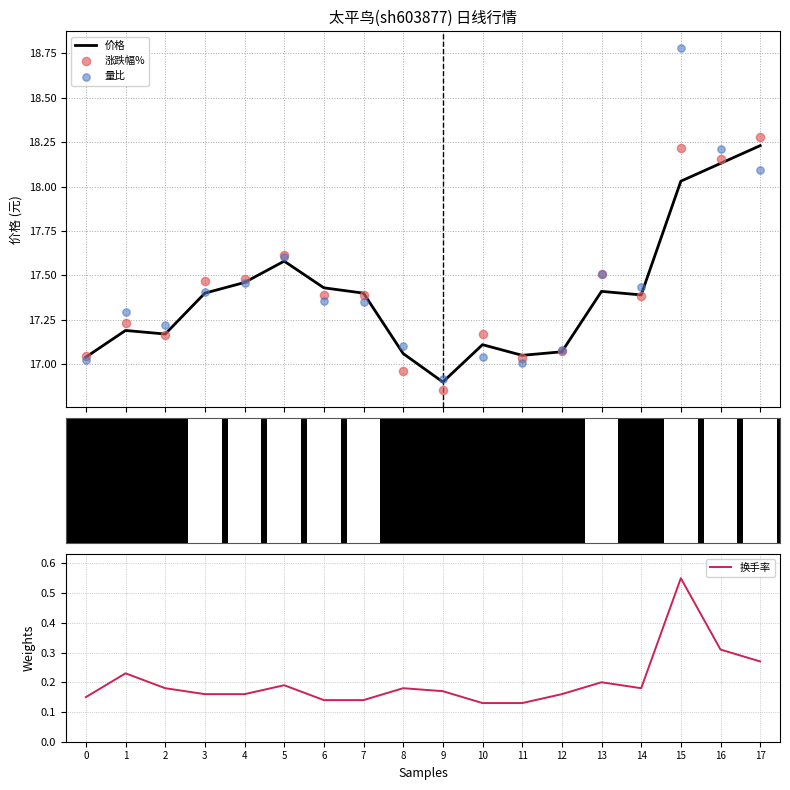

What are all the series names shown in the legend?

价格, 涨跌幅%, 量比, 换手率